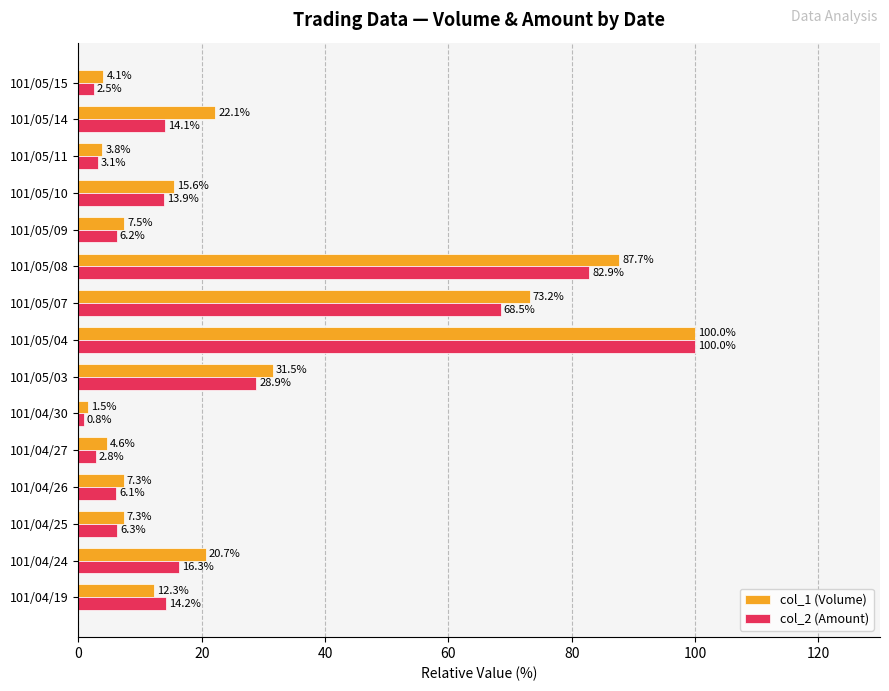

Rank the series at 101/05/08 from highest to lowest value.

col_1 (Volume), col_2 (Amount)